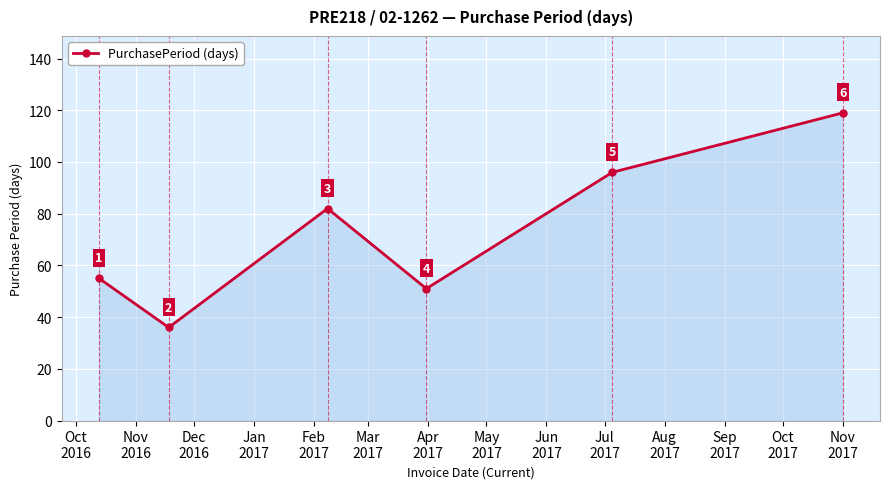

True or false: the data has more than 1 interior local peaks.

False